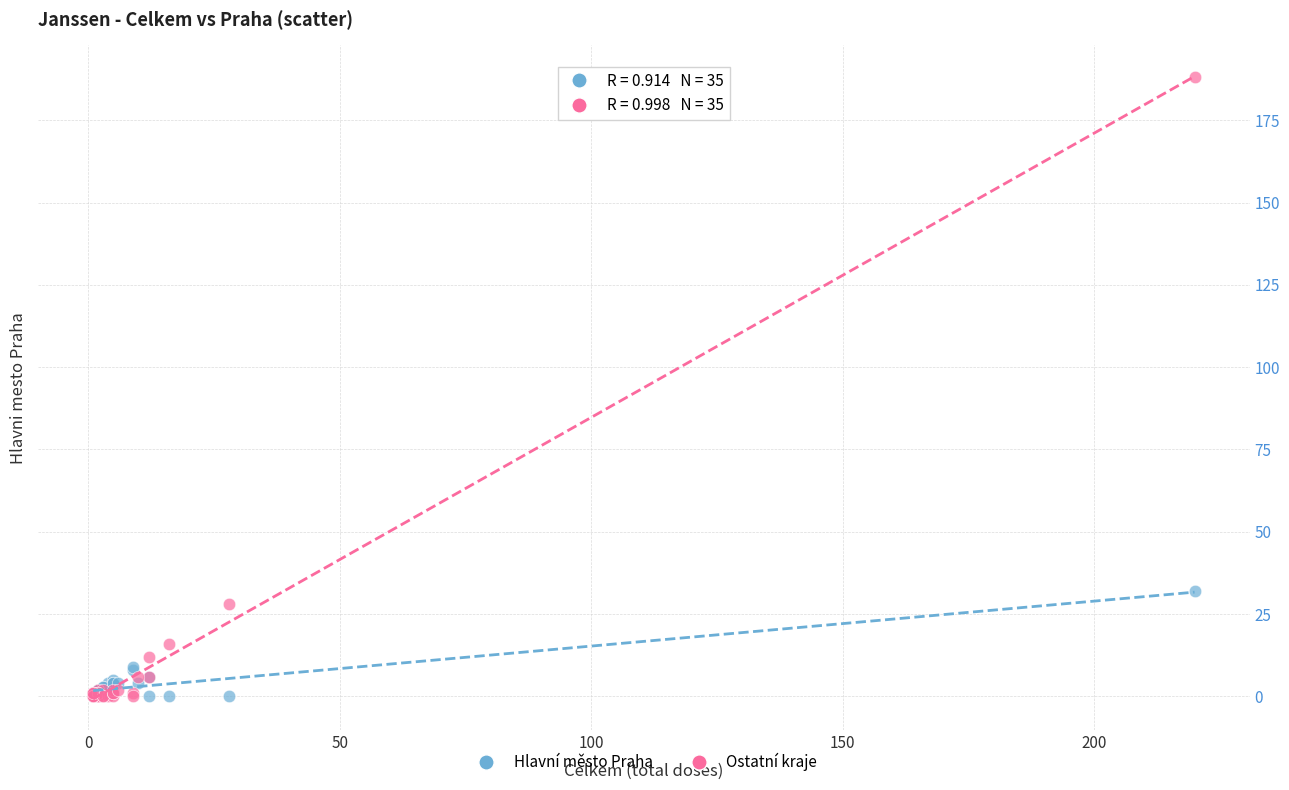

What are all the series names shown in the legend?

Hlavní město Praha, Ostatní kraje